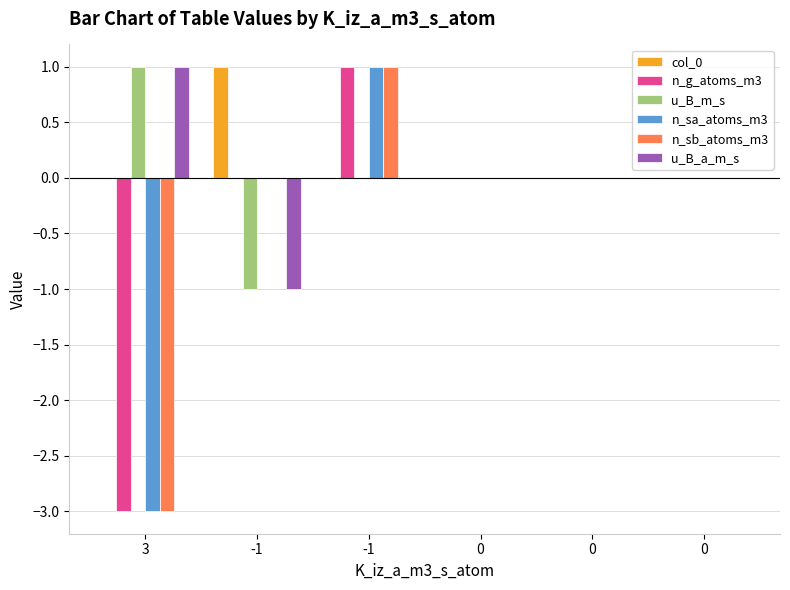

Are the bars horizontal?

No